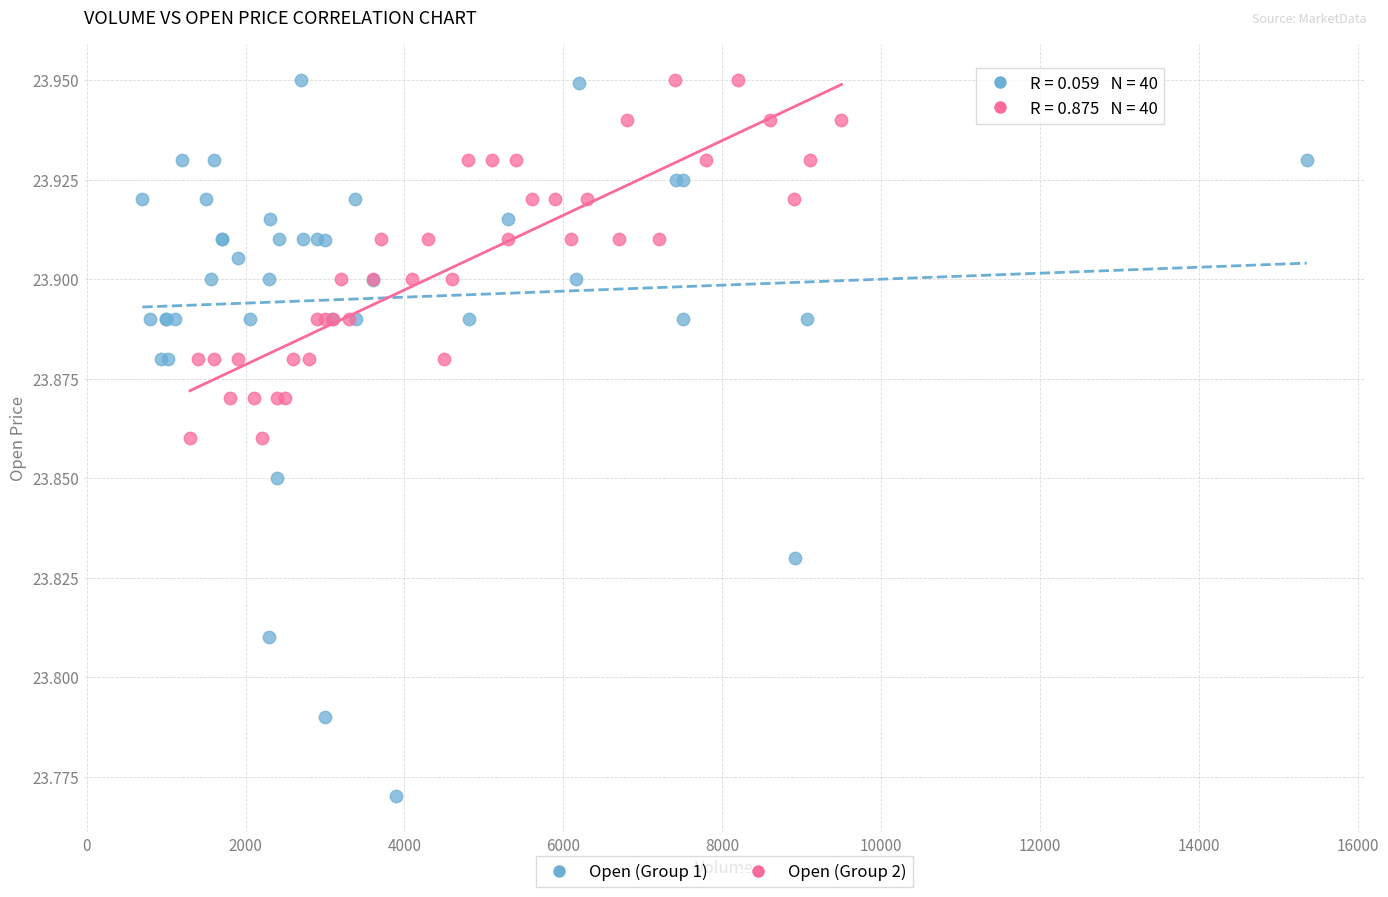

Which series contains the lowest Y value?

Open (Group 1)